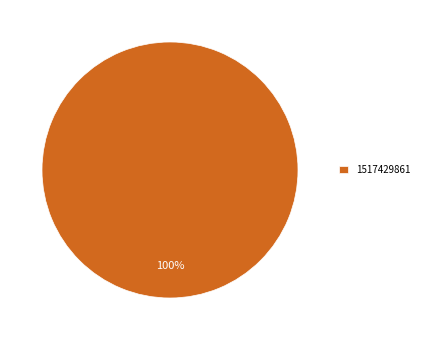

What is the majority slice?

1517429861